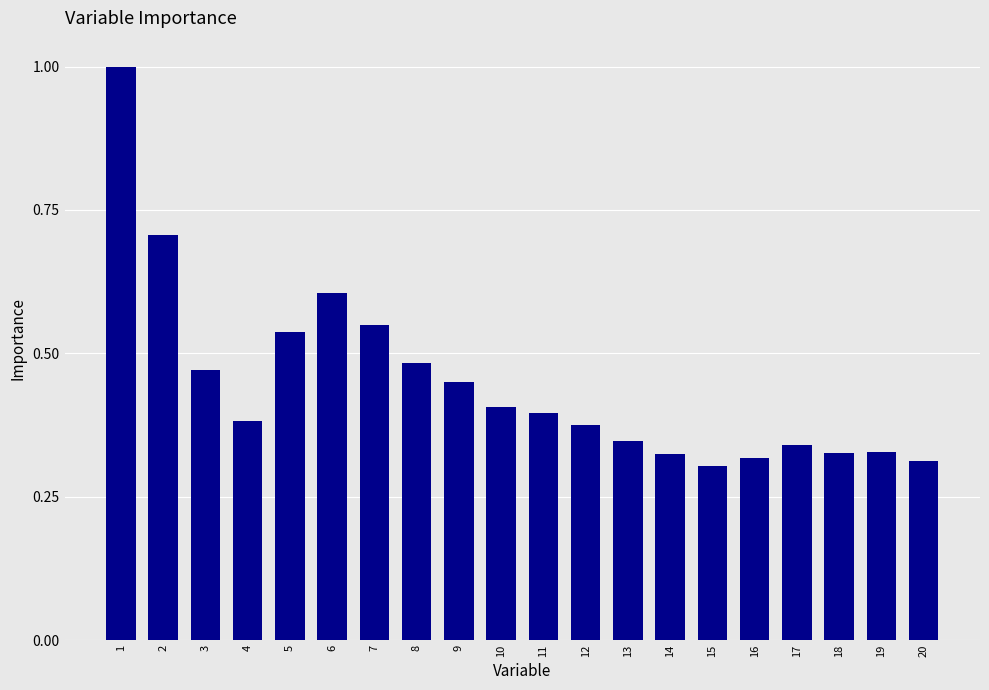

What is the change in value from 2 to 9?

-0.3